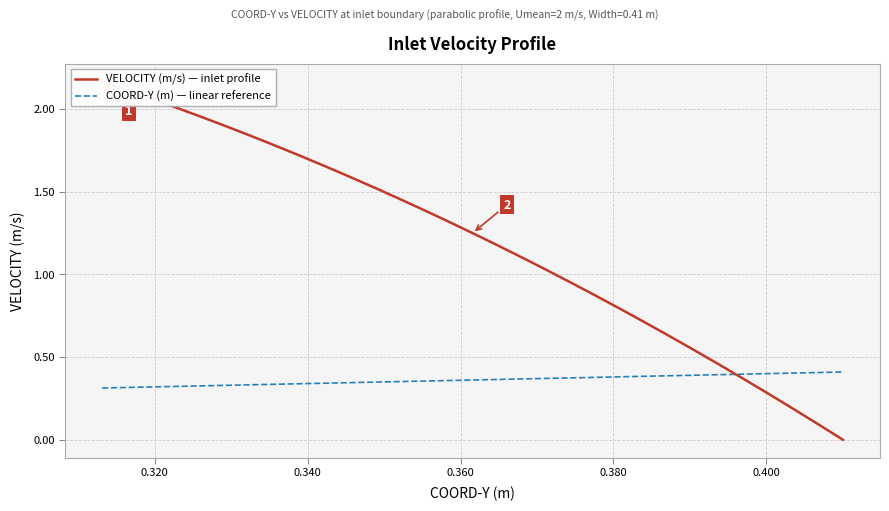

True or false: COORD-Y (m) — linear reference has more than 1 interior local peaks.

False